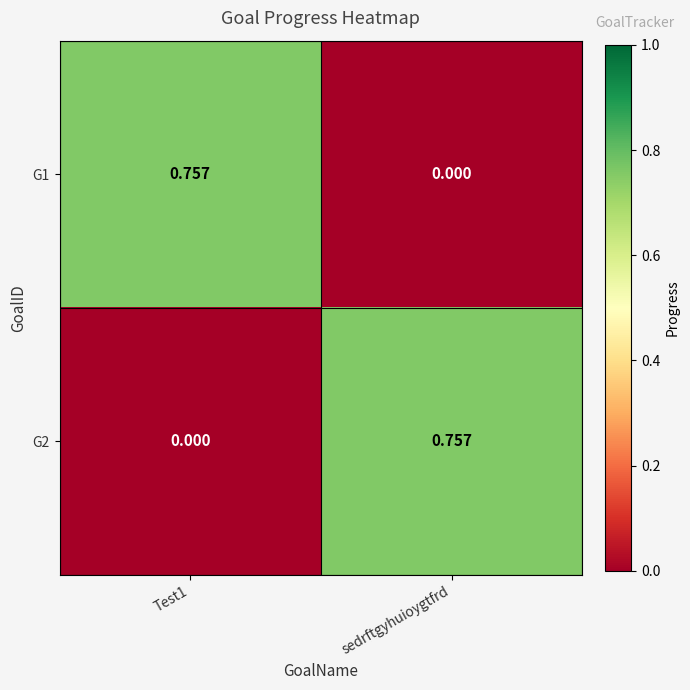

At which label is G1 closest to 0?

sedrftgyhuioygtfrd